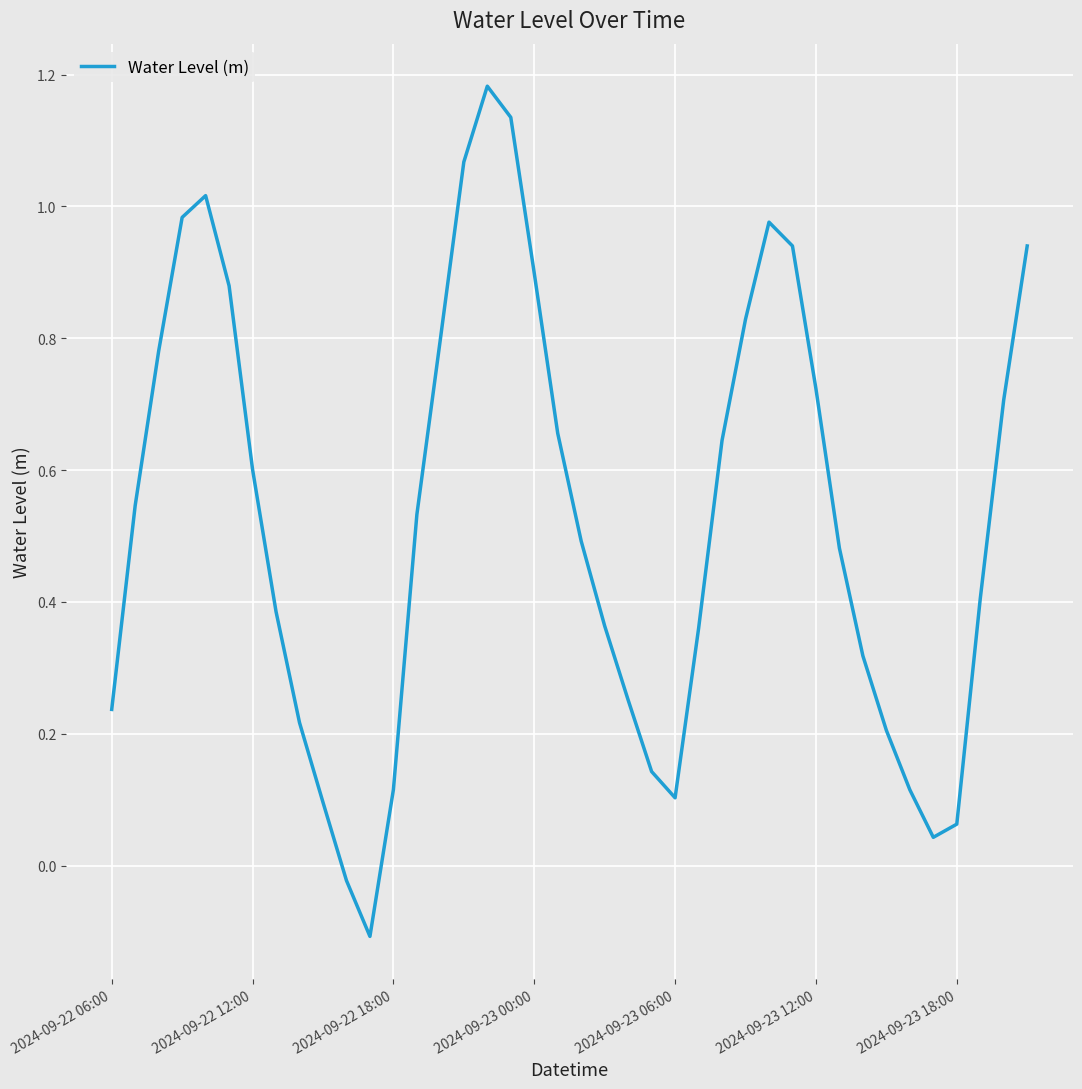

What is the difference between the maximum and minimum values?

1.3